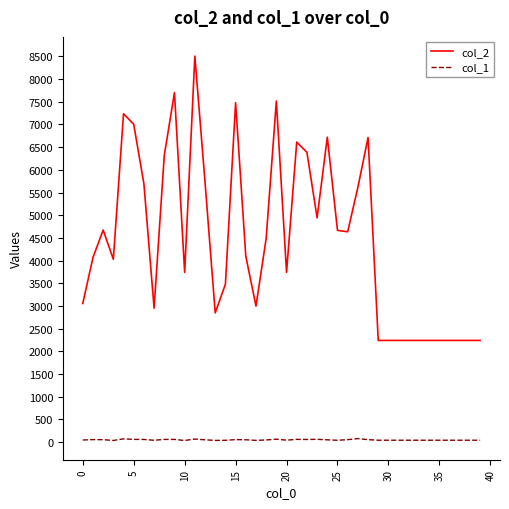

Which series has the largest range (max minus min)?

col_2